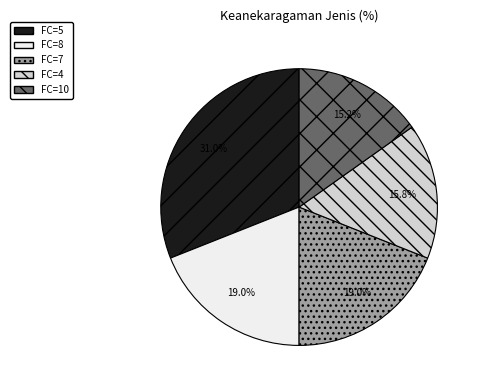

Does any single category account for the majority?

No